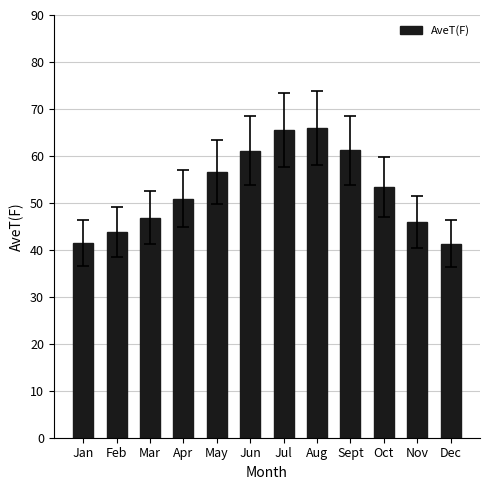

Are the bars horizontal?

No